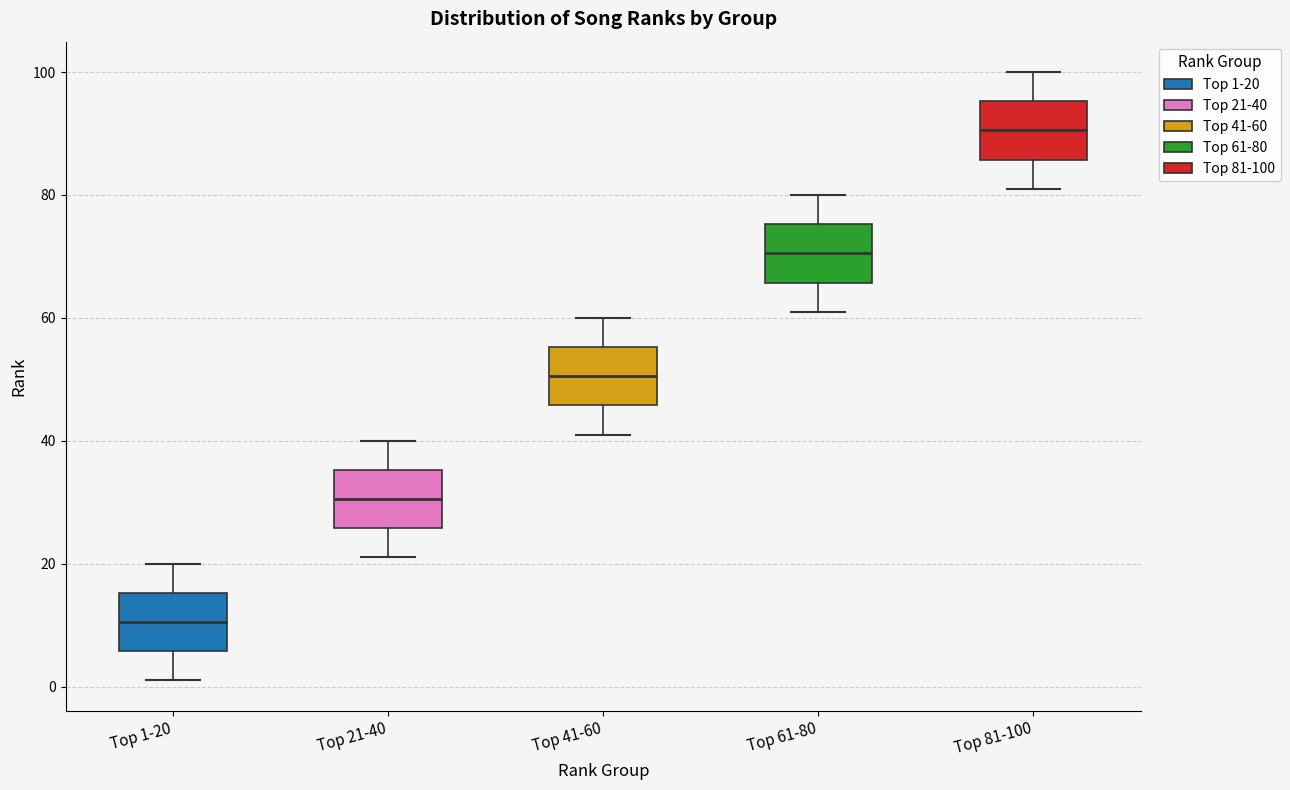

Reading left to right, read every box against the y-axis: the position of its median line, the range the box covers, and the ends of its whiskers. The values are not printed on the chart, so give them approximately, as read against the axis.

Top 1-20: median 10, box 6 to 16, whiskers 2 to 20
Top 21-40: median 30, box 26 to 36, whiskers 22 to 40
Top 41-60: median 50, box 46 to 56, whiskers 42 to 60
Top 61-80: median 70, box 66 to 76, whiskers 62 to 80
Top 81-100: median 90, box 86 to 96, whiskers 82 to 100